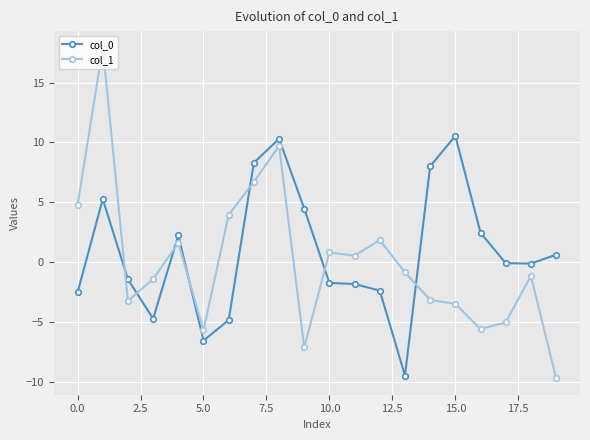

Does the chart have visible grid lines?

Yes